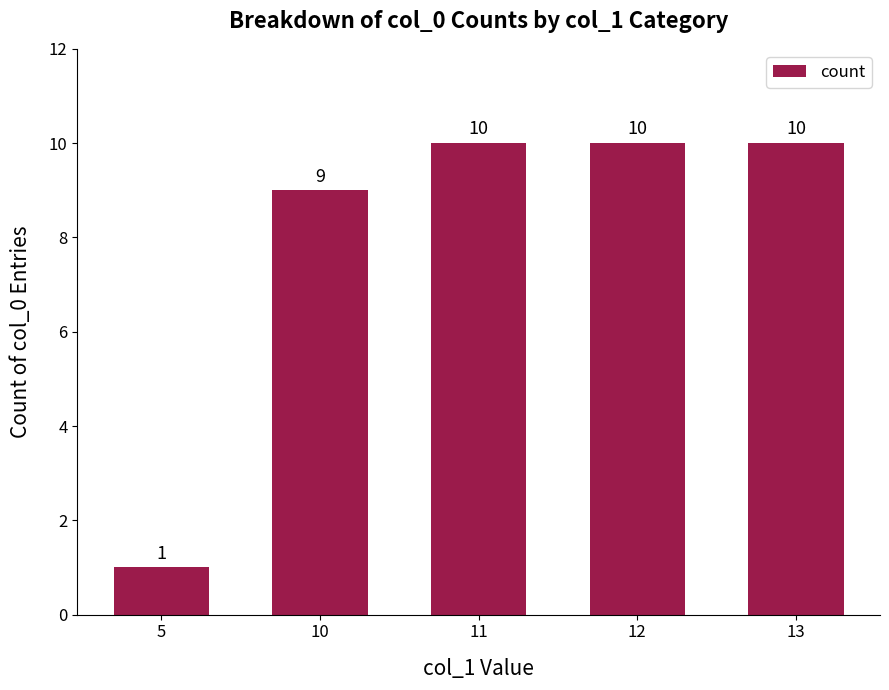

Which has a higher value, 5 or 12?

12